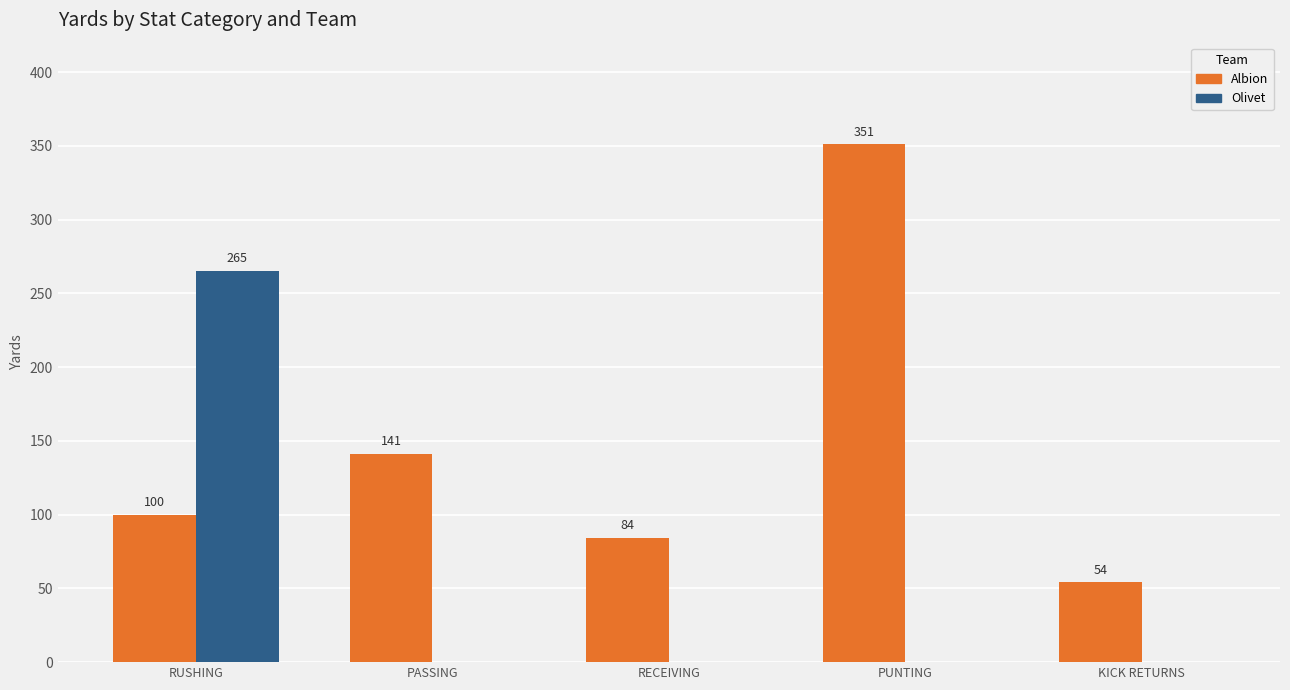

Is it true that Albion equals 196 at PASSING?

False